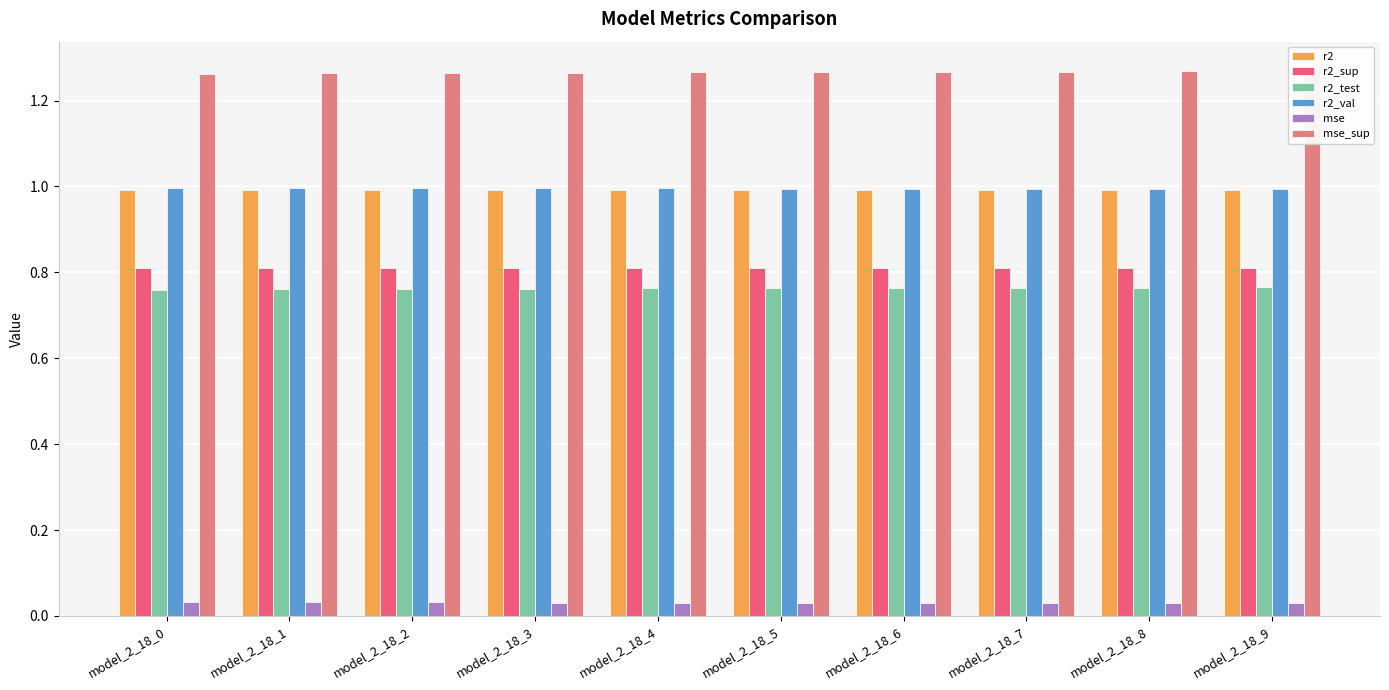

Rank the categories by r2 value from lowest to highest.

model_2_18_0, model_2_18_2, model_2_18_1, model_2_18_3, model_2_18_4, model_2_18_5, model_2_18_6, model_2_18_7, model_2_18_8, model_2_18_9